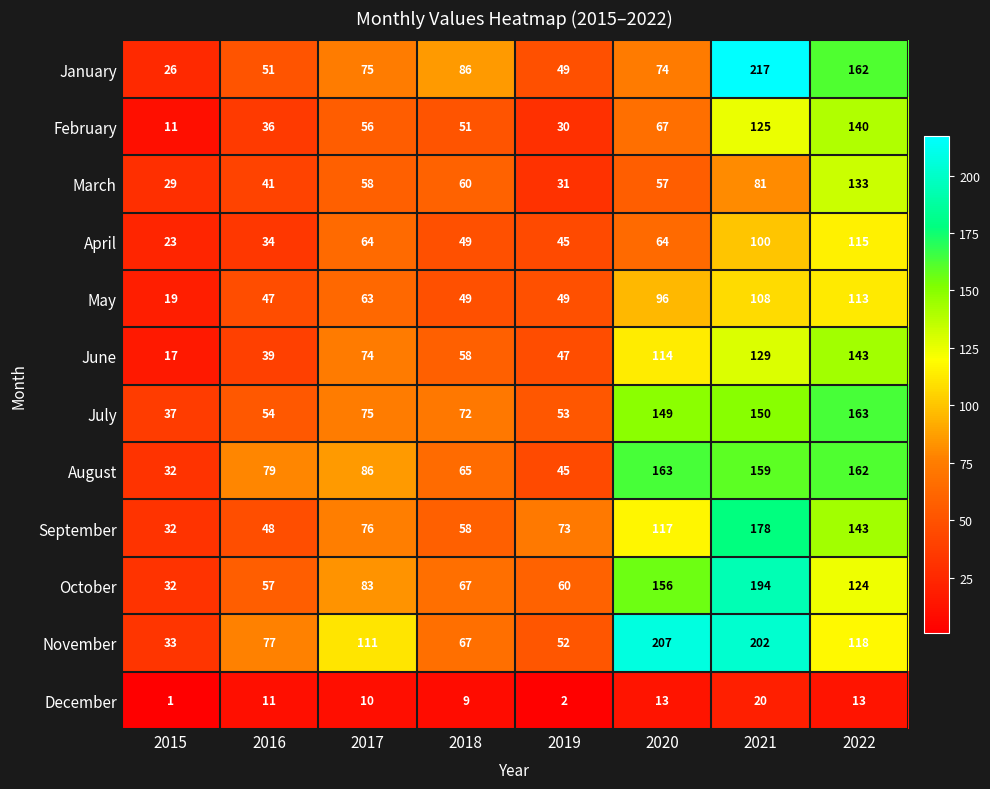

Read the November value at 2017, to the nearest 50.

100